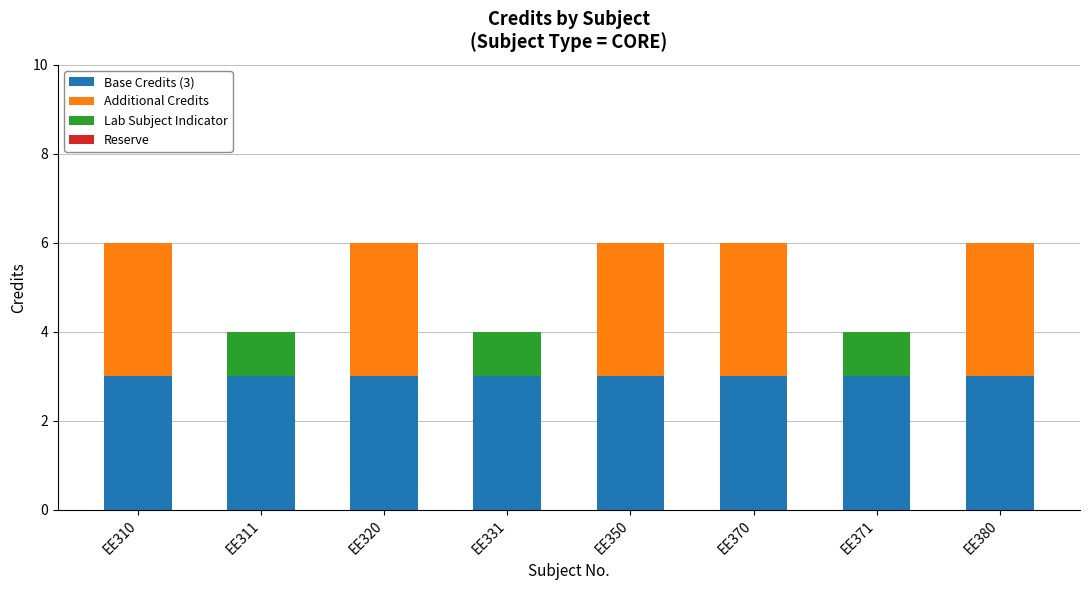

Reading right to left, what are the values for Base Credits (3)?

EE380=3	EE371=3	EE370=3	EE350=3	EE331=3	EE320=3	EE311=3	EE310=3